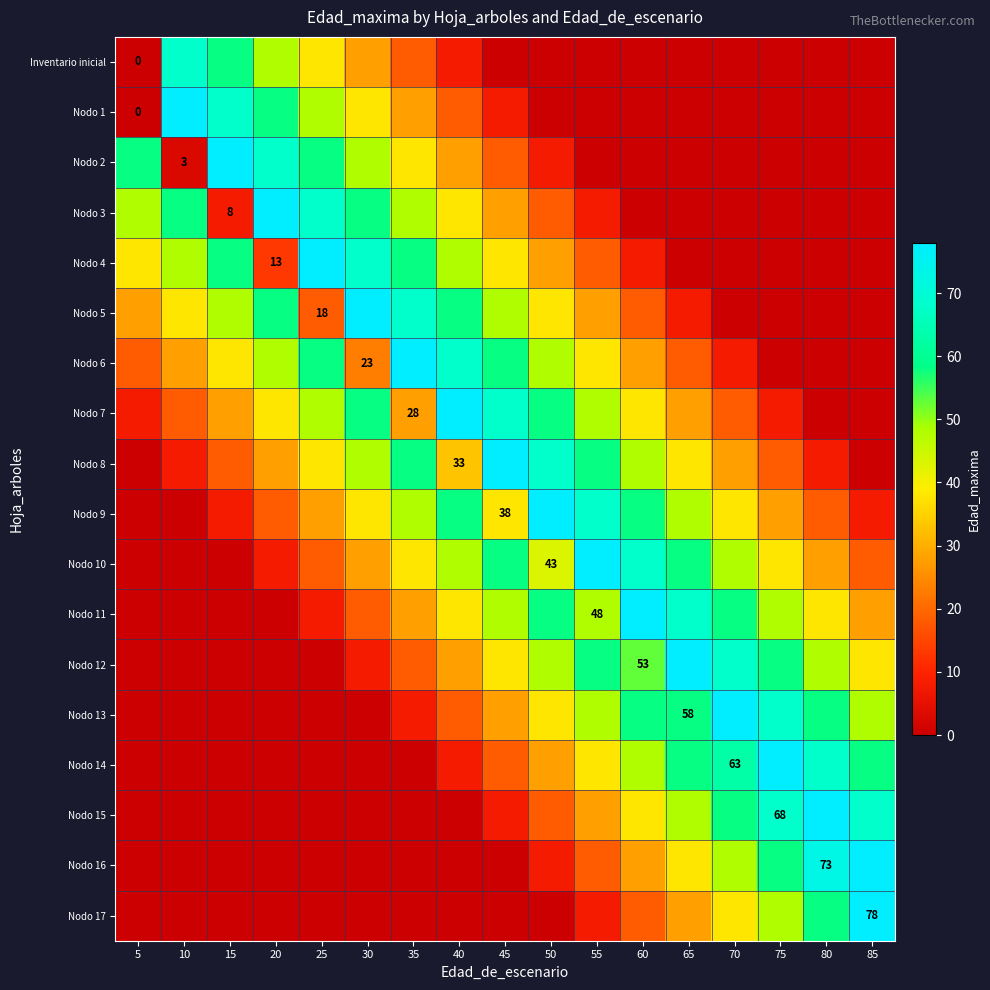

The Nodo 13 series shows 58 at 65. True or false?

True